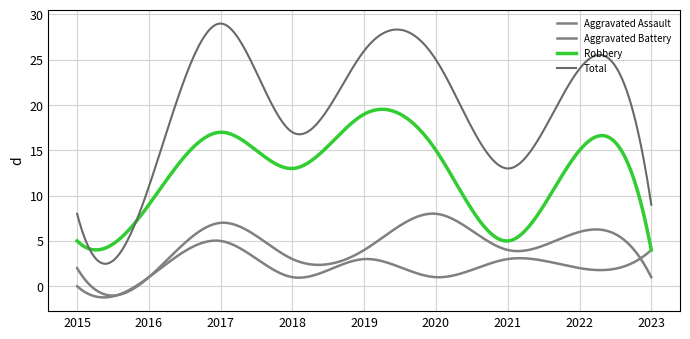

Does the chart have visible grid lines?

Yes